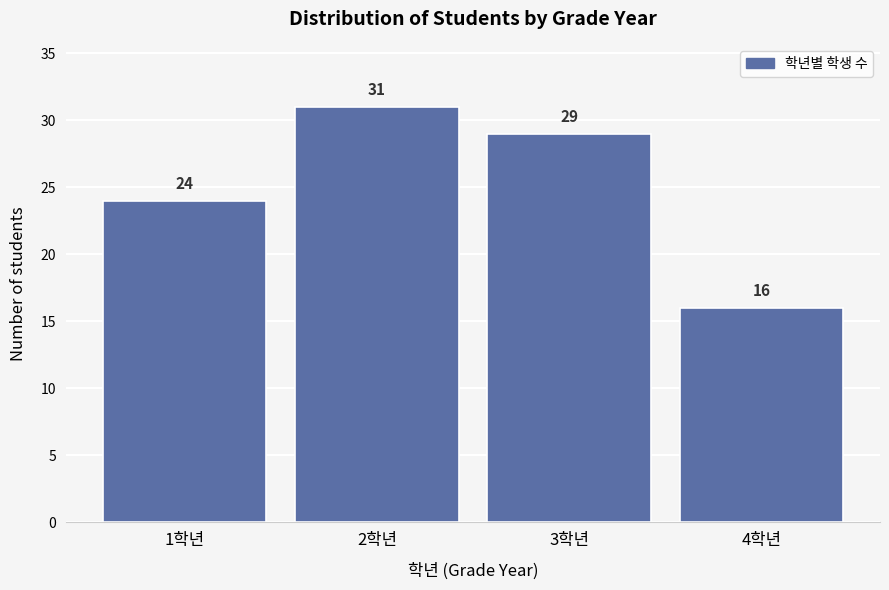

Reading right to left, what are all the values shown in this chart?

4학년=16	3학년=29	2학년=31	1학년=24